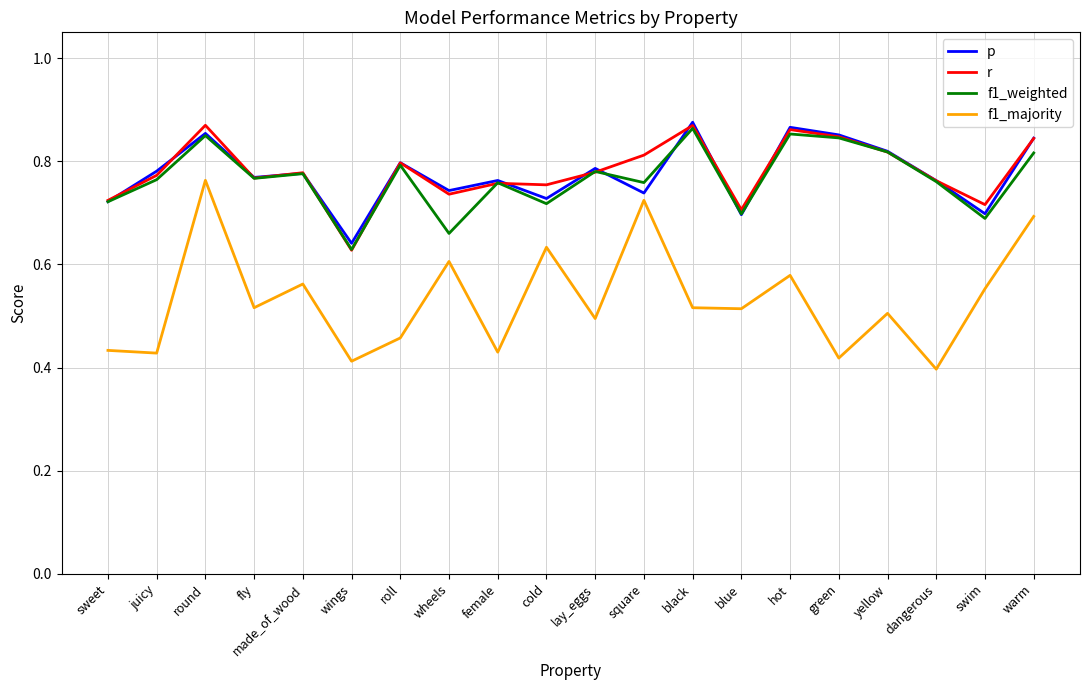

Which series has the widest spread of values?

f1_majority